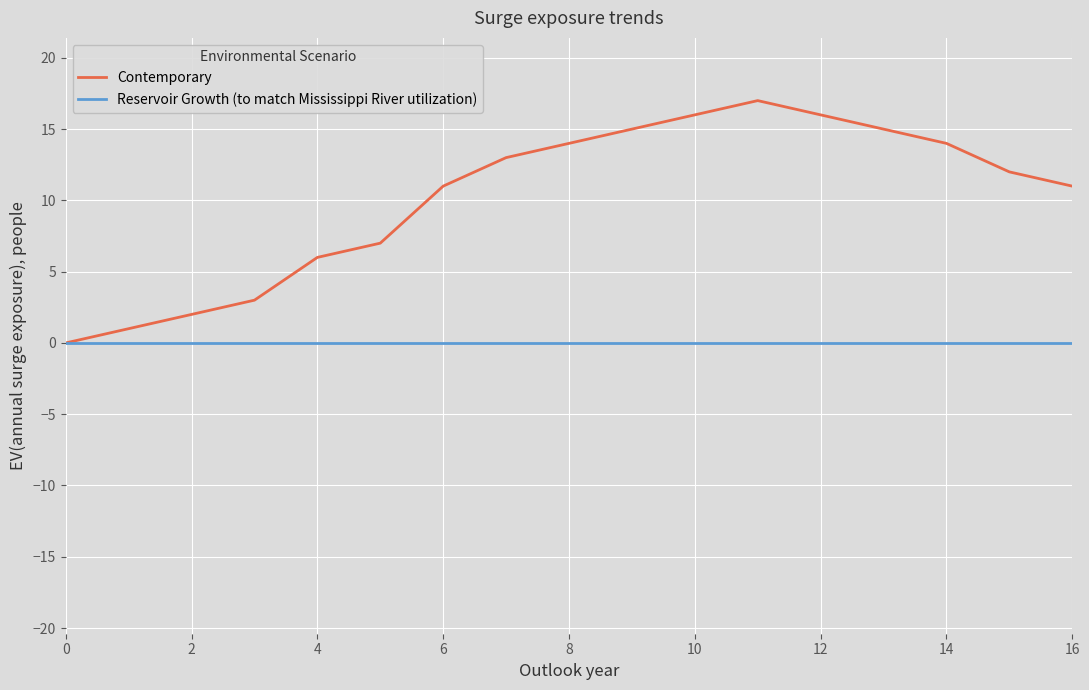

Which series has the largest total across all categories?

Contemporary